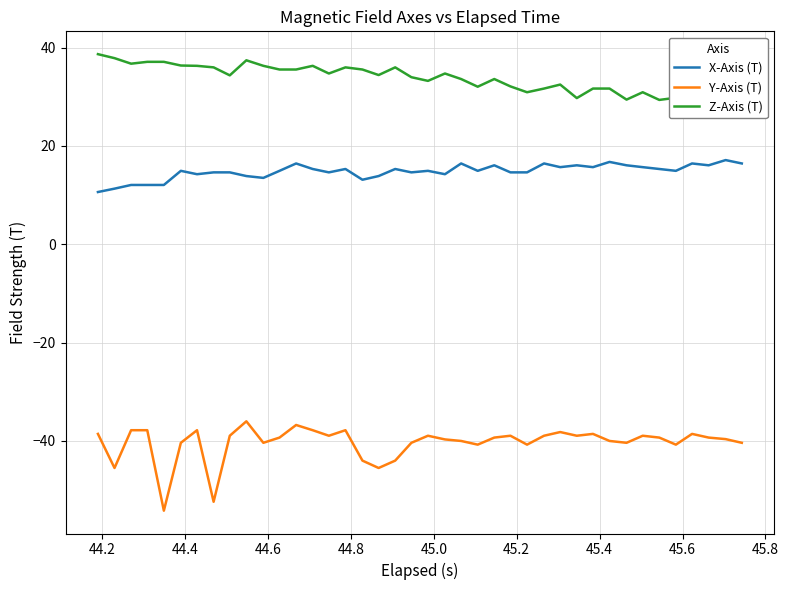

How many categories are shown in the chart?

40